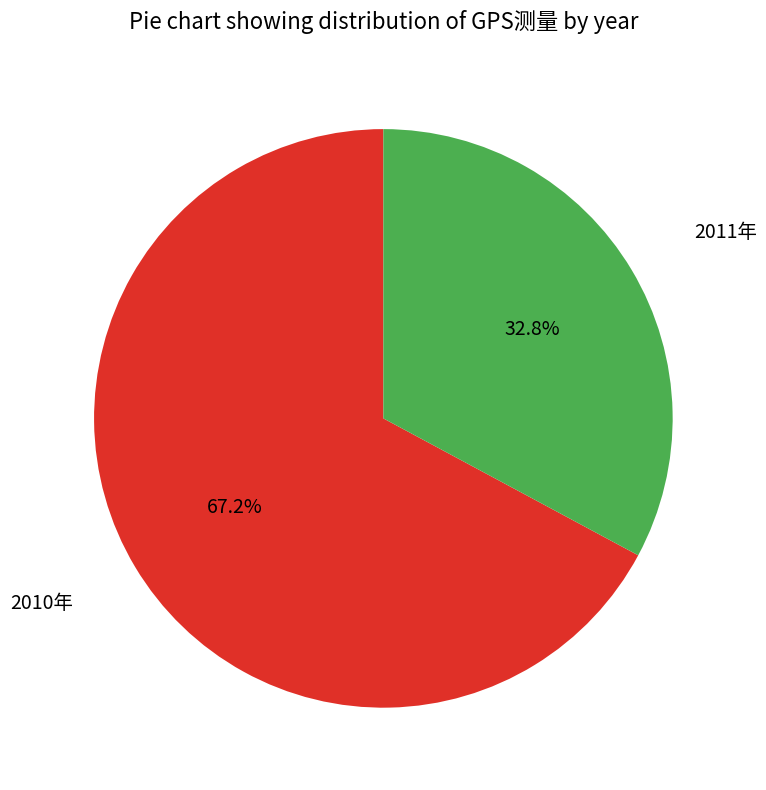

Is the sum of 2011年 and 2010年 greater than half?

Yes